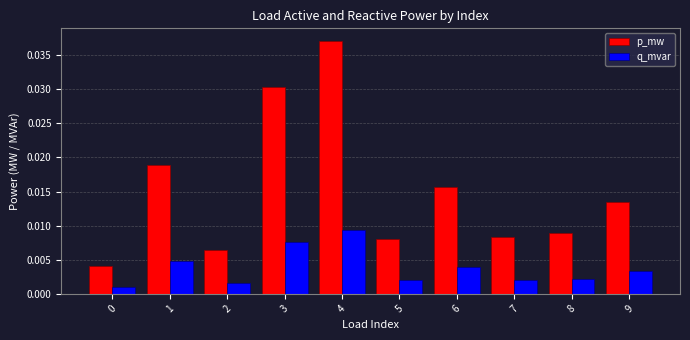

List the series in order of their overall mean, lowest first.

q_mvar, p_mw